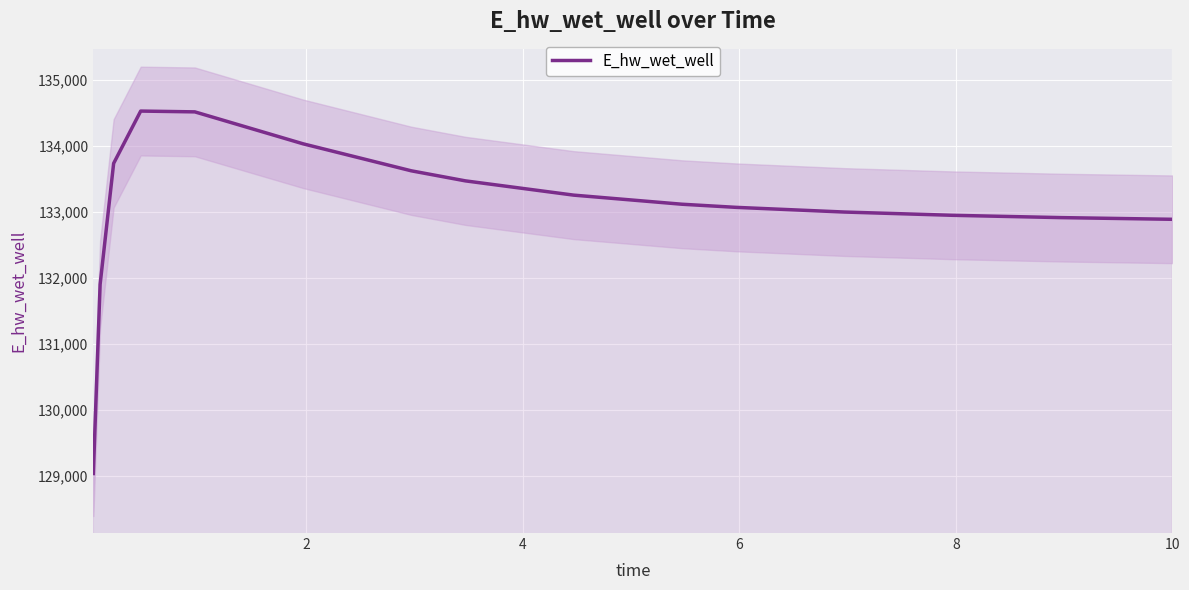

True or false: there are more than 1 points higher than both neighbors.

False